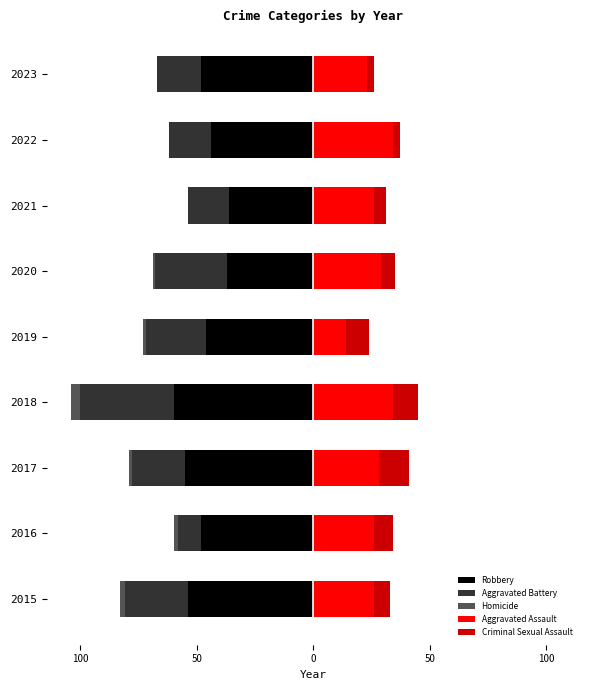

At how many categories does at least one series exceed -2?

9